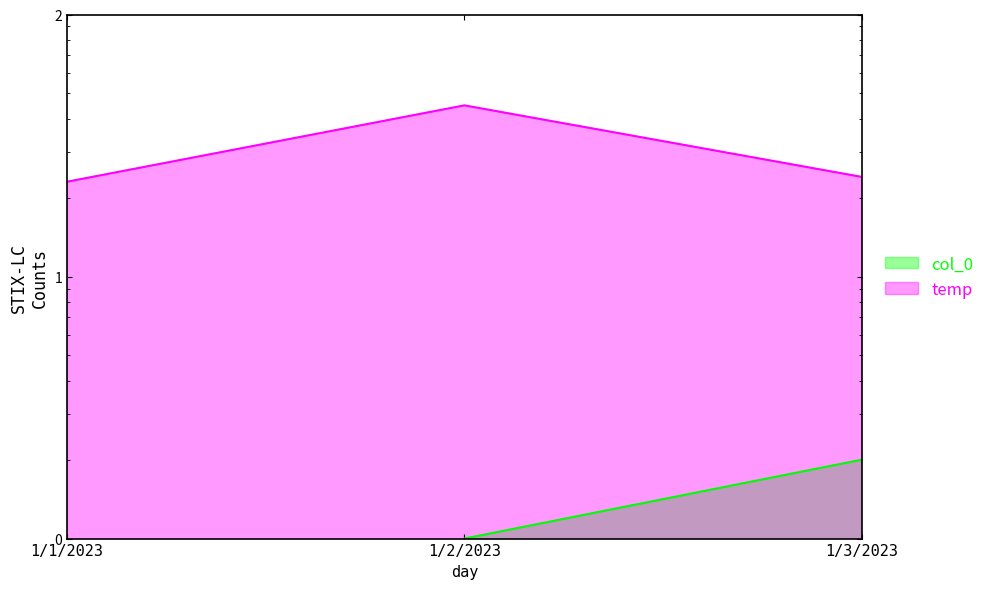

The temp series shows 59 at 1/2/2023. True or false?

False